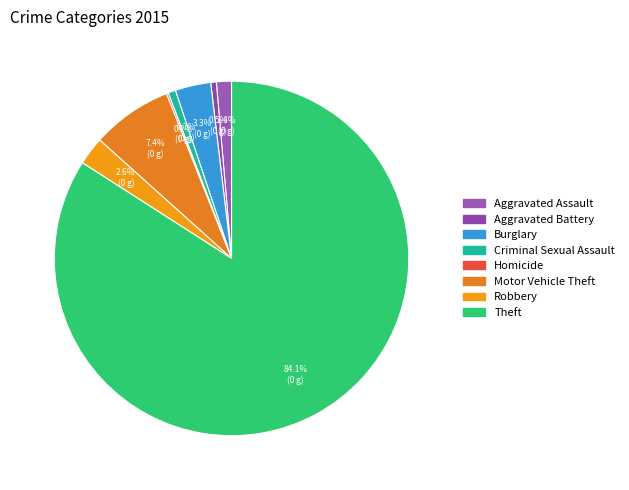

Combined, do Aggravated Assault and Theft account for over 50%?

Yes